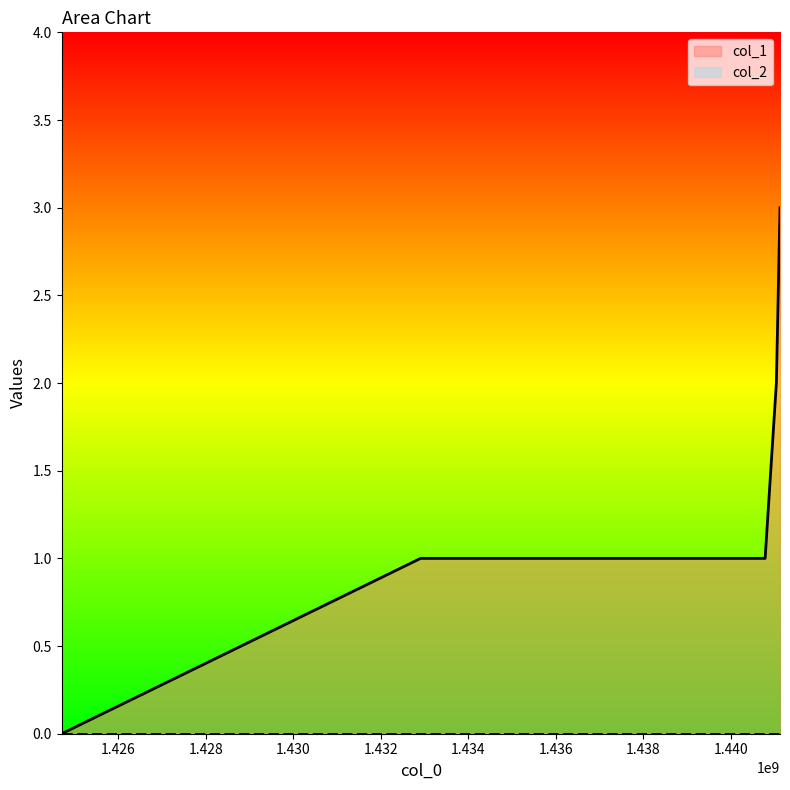

The value at 1441124386 is 2. True or false?

False